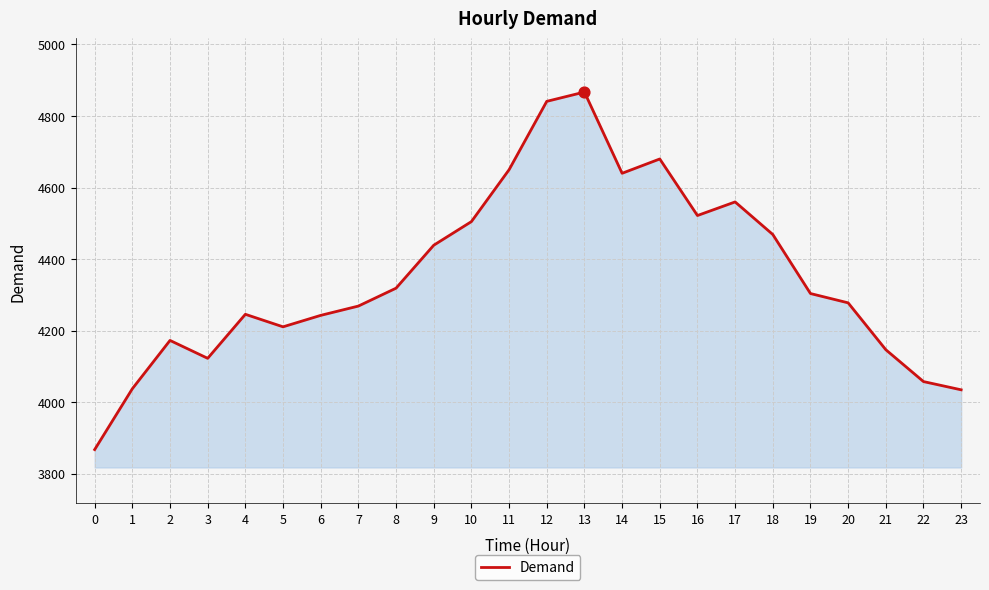

Which has a higher value, 2 or 17?

17